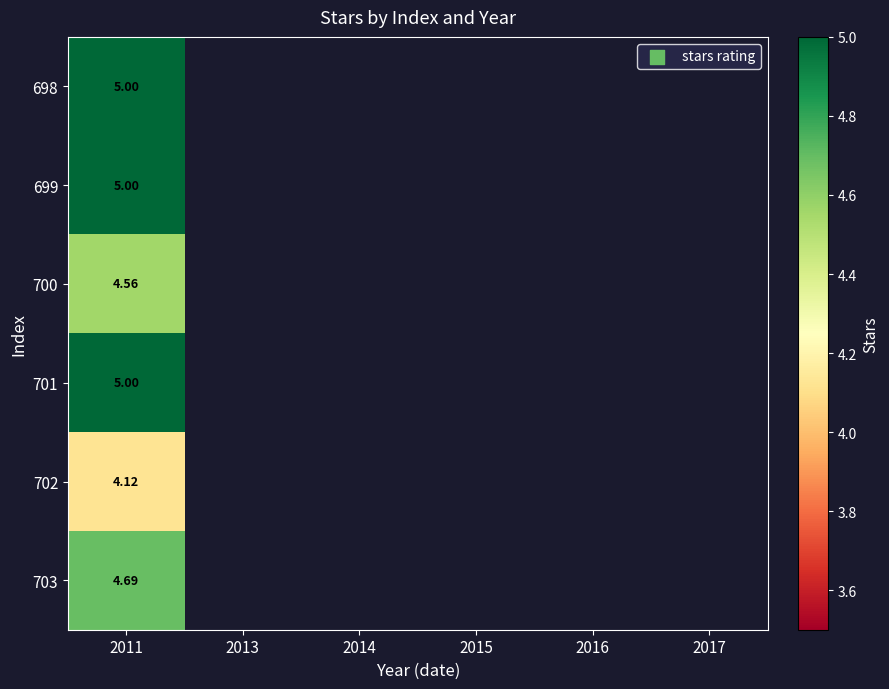

Is the value of 702 at 2011 greater than the value of 701 at 2011?

No